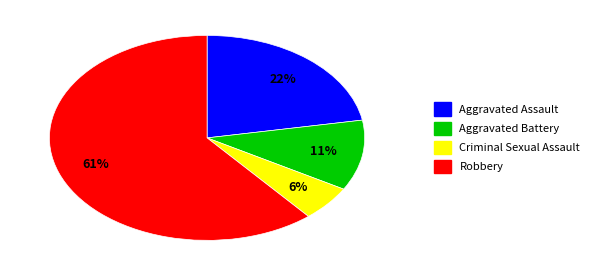

To the nearest percent, what is the average slice percentage?

25%